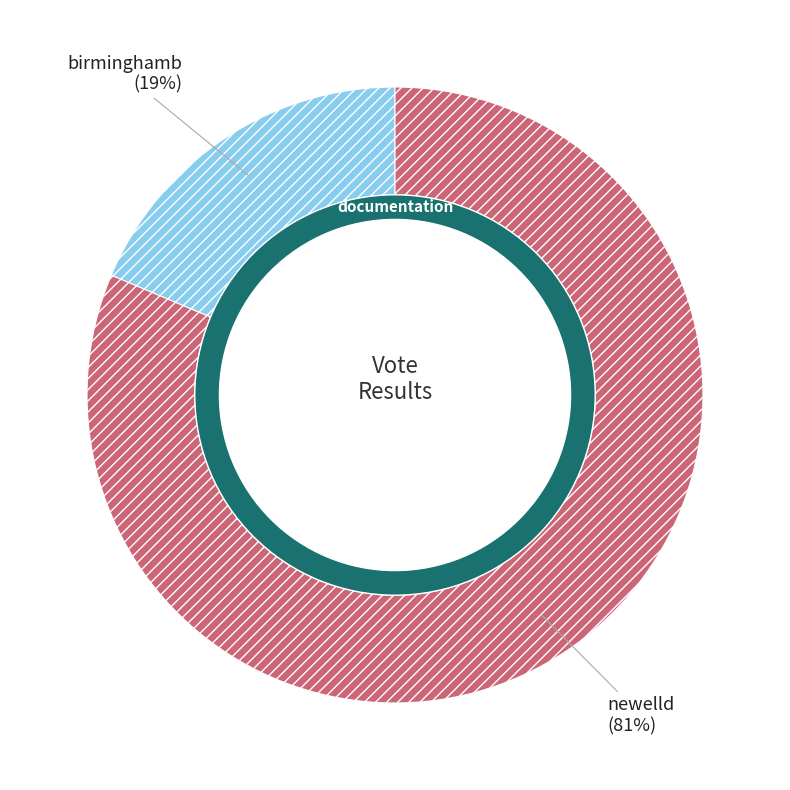

What is the smallest slice in the pie chart?

birminghamb